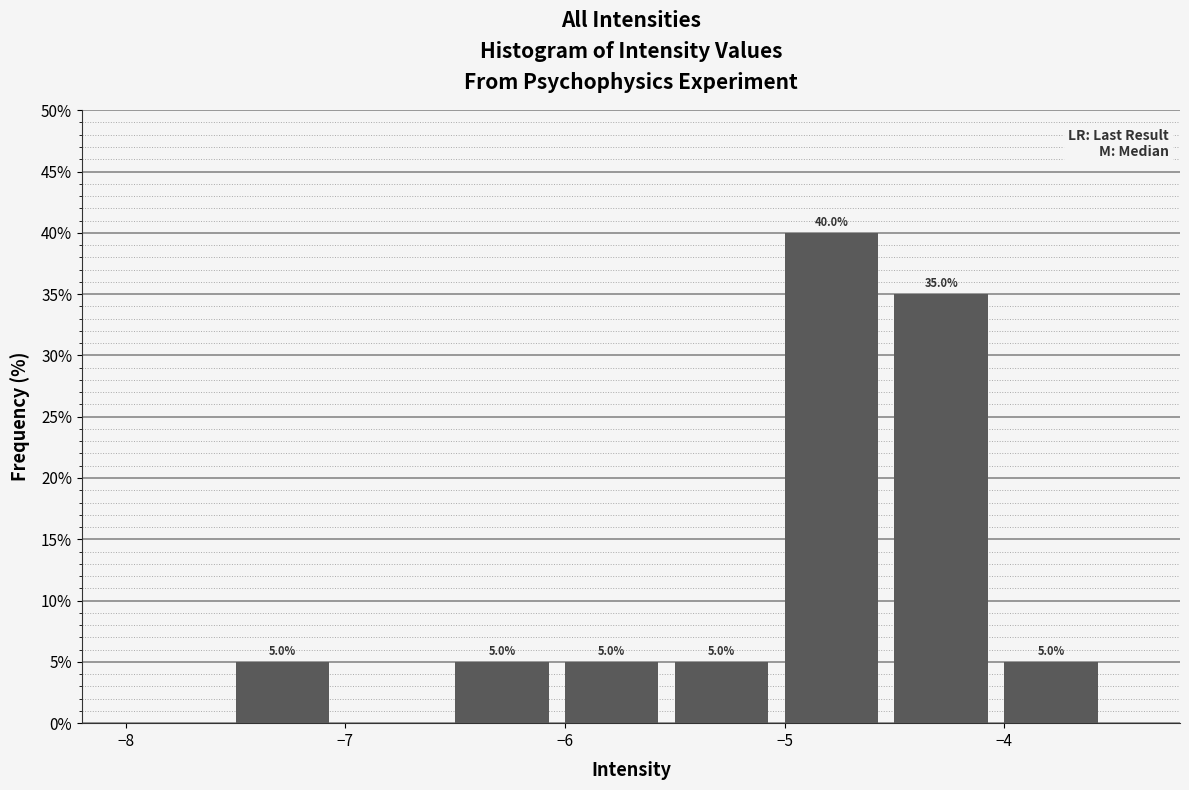

Which range on the x-axis has the tallest bar?

-5.0 to -4.5